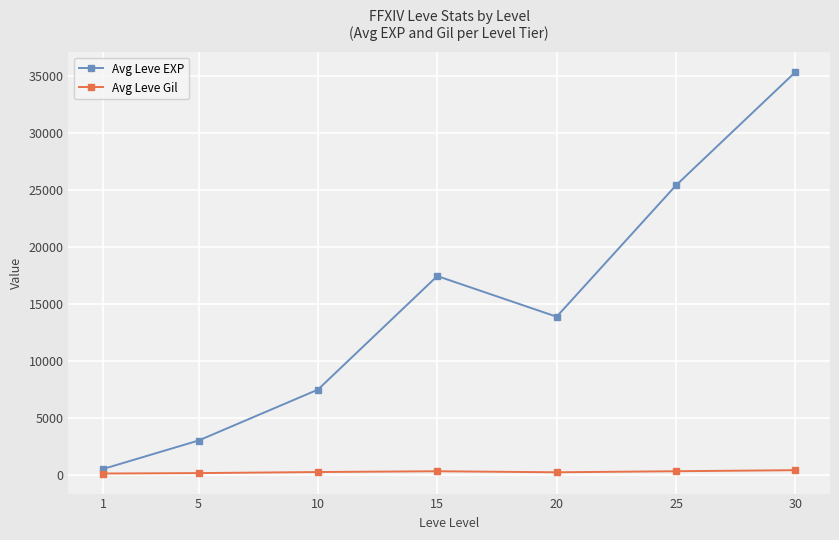

Which label corresponds to the largest value in the chart?

30